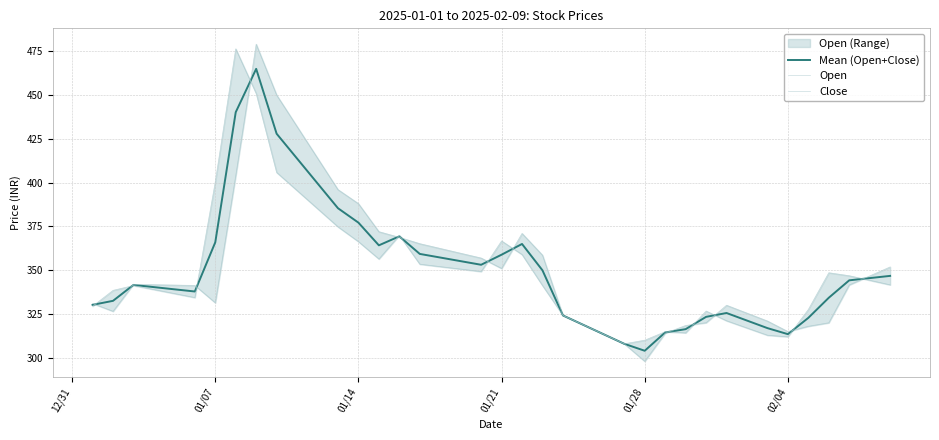

What is the highest value of the Mean (Open+Close) series?

464.9